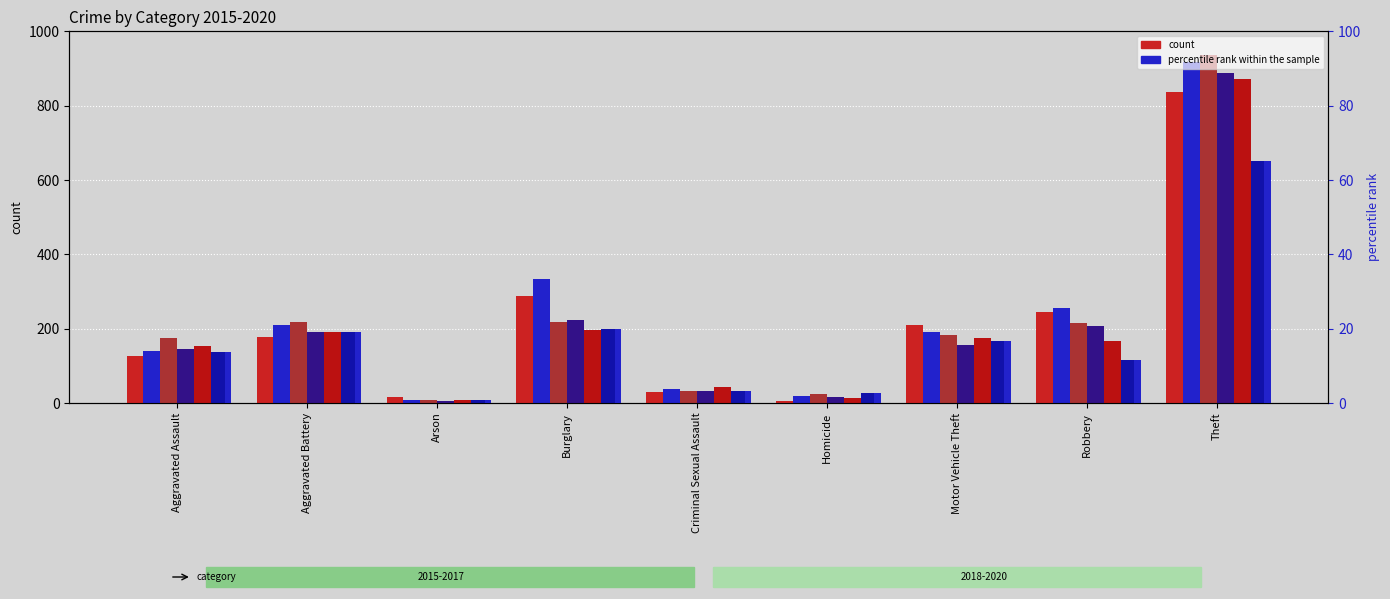

How many bars are there in each group?

6